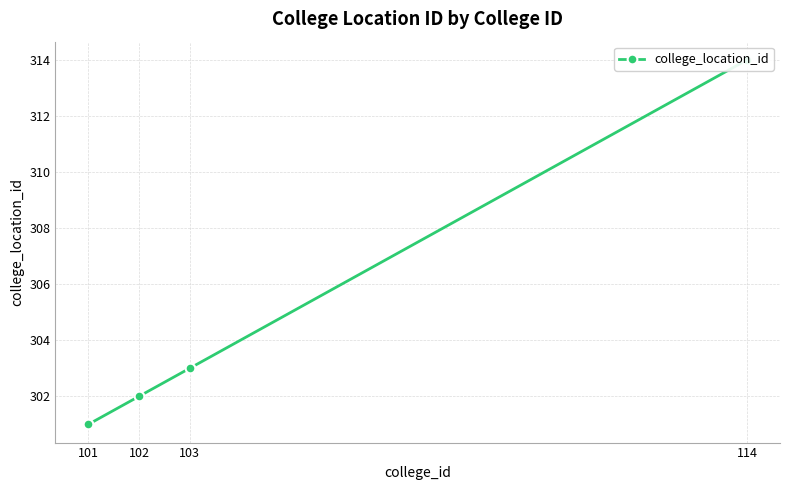

Approximately how many times larger is the value at 102 compared to 101?

1.0